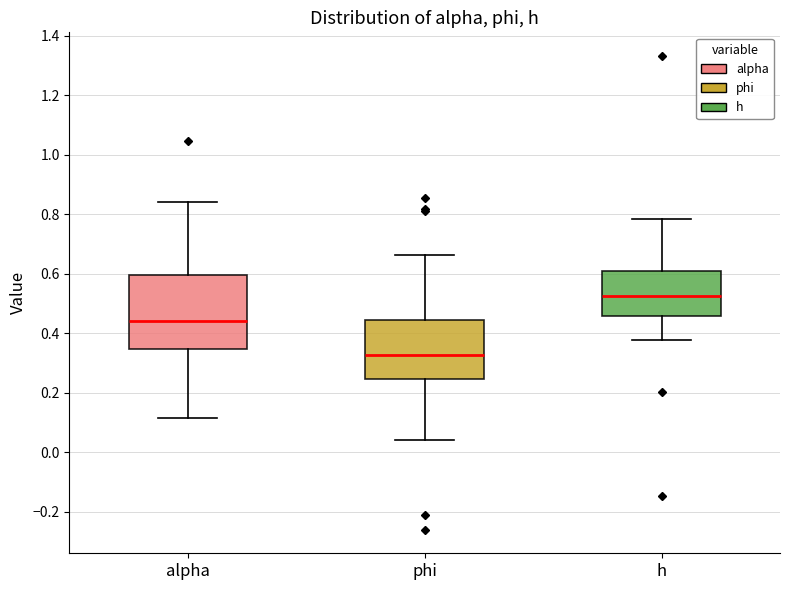

Which box has the lowest median line?

phi